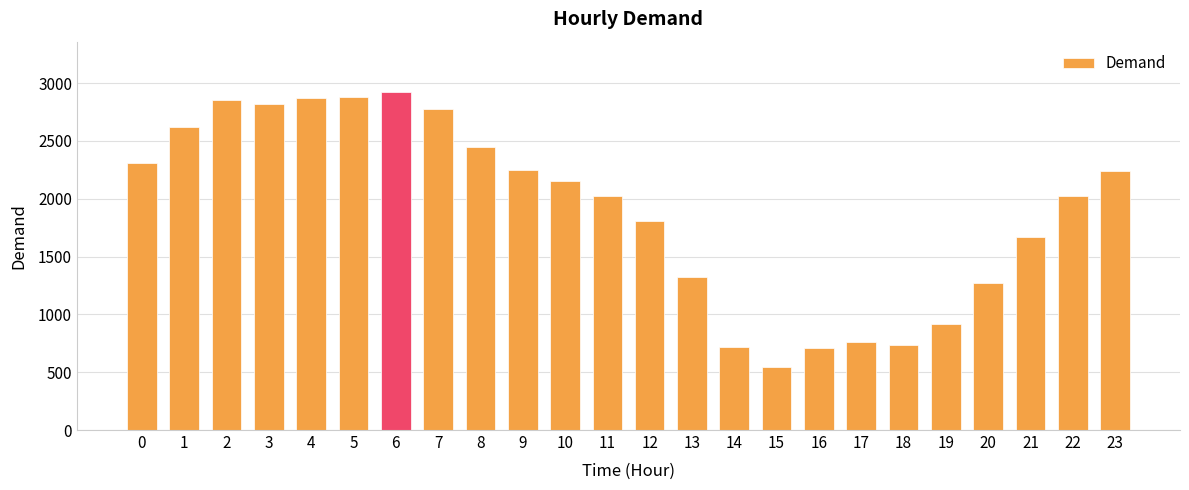

Is it true that the value at 2 is 2854?

True